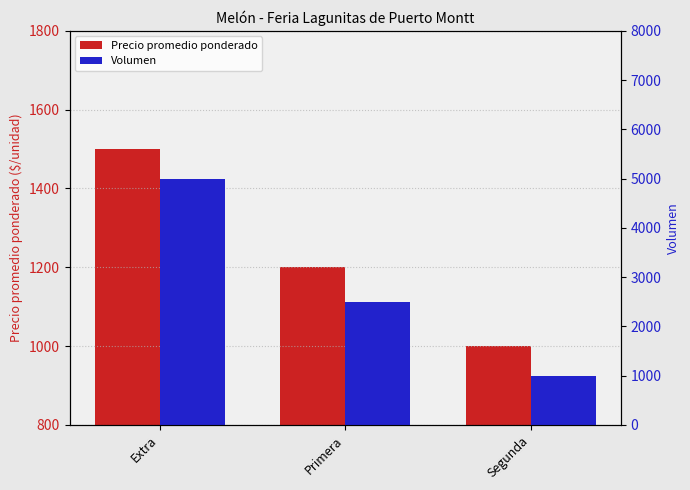

What is the spread (max minus min) of values at Primera?

1300